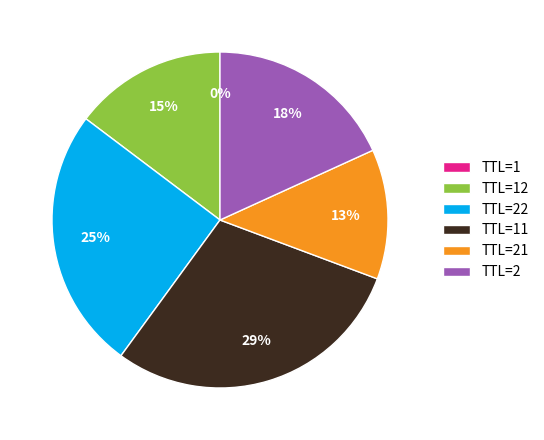

To the nearest percent, what portion does TTL=21 represent?

13%